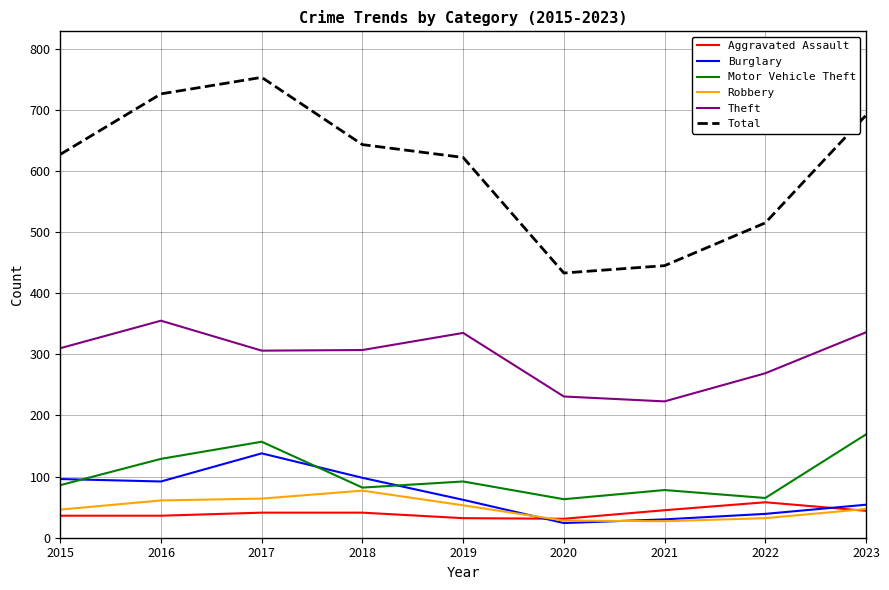

Which series has the widest spread of values?

Total